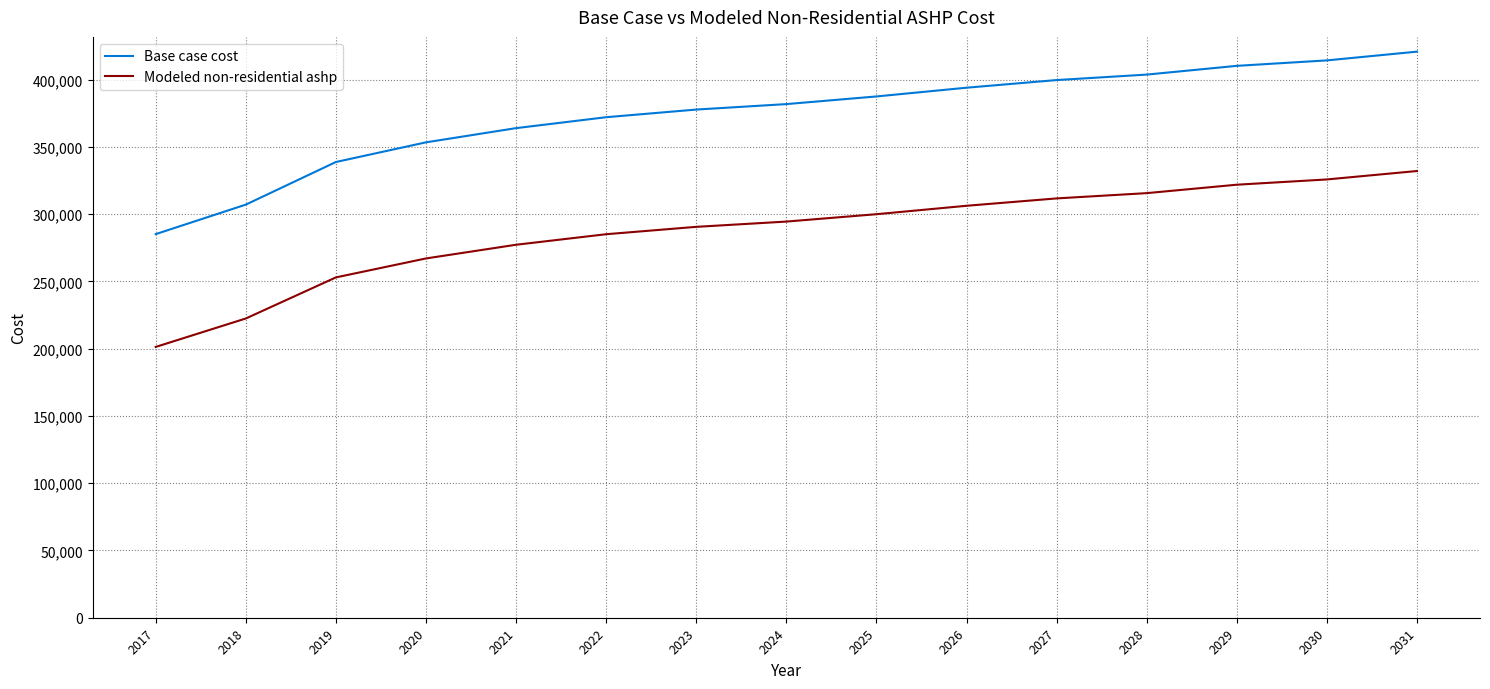

Reading left to right, transcribe all the data shown in this chart.

Base case cost: 285140.5	307069.4	338744.6	353363.8	363922.2	372044.0	377729.3	381790.2	387475.5	393973.0	399658.3	403719.2	410216.6	414277.5	420775.0
Modeled non-residential ashp: 201293.8	222433.7	252969.2	267062.4	277240.9	285070.5	290551.2	294466.0	299946.7	306210.4	311691.1	315605.9	321869.6	325784.4	332048.1